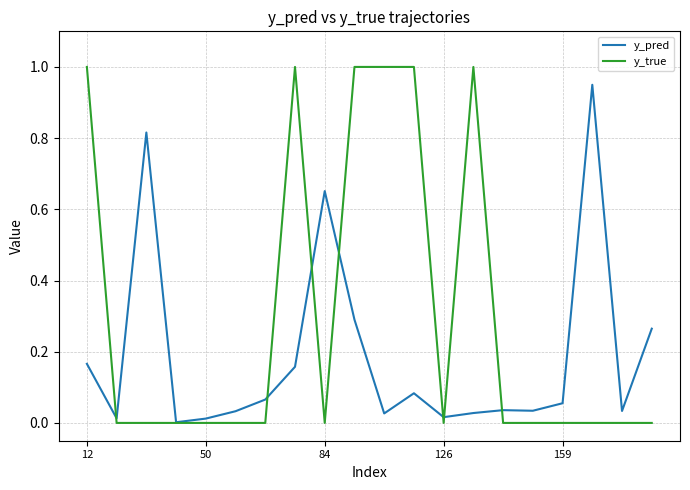

Rank the series by their maximum value, from highest to lowest.

y_true, y_pred